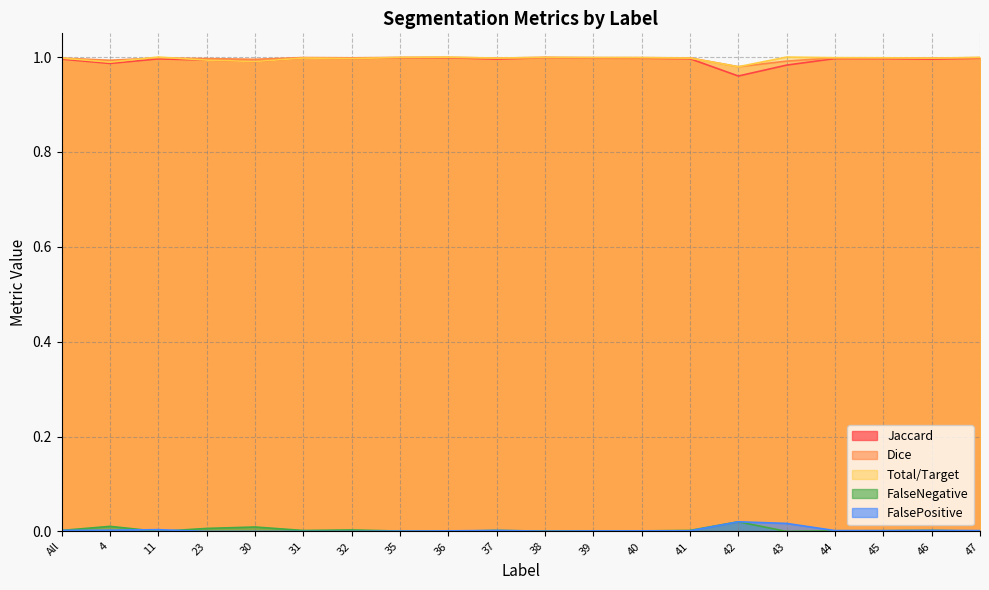

Count the number of data series in this chart.

5